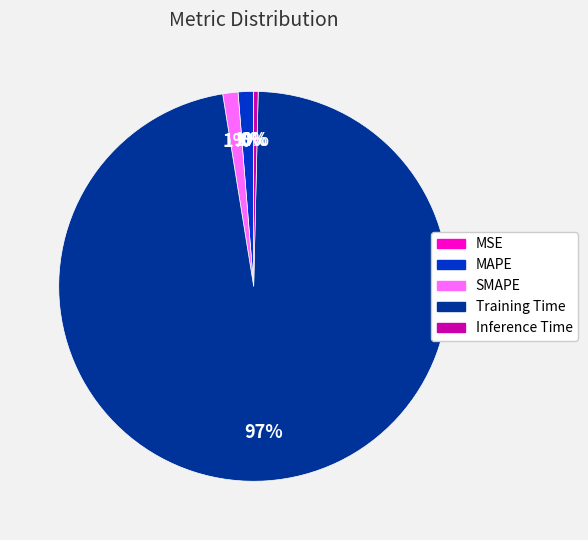

True or false: Training Time accounts for 97% of the total.

True